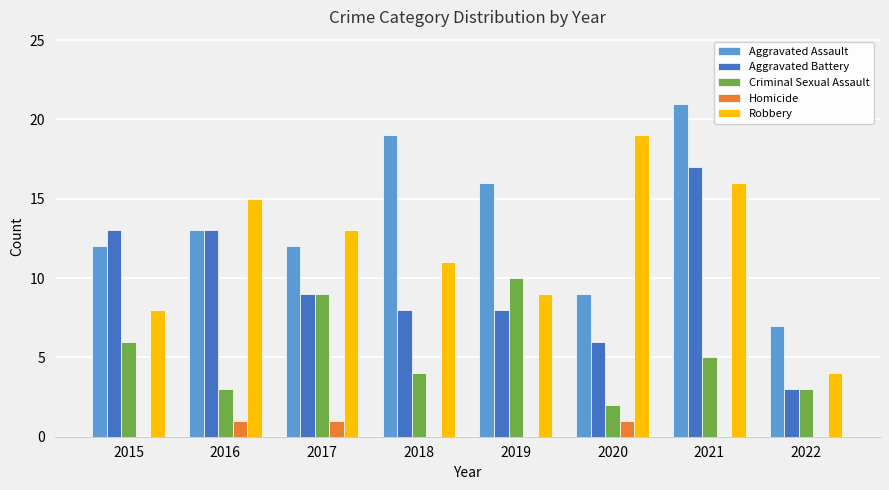

How many groups of bars are there?

8